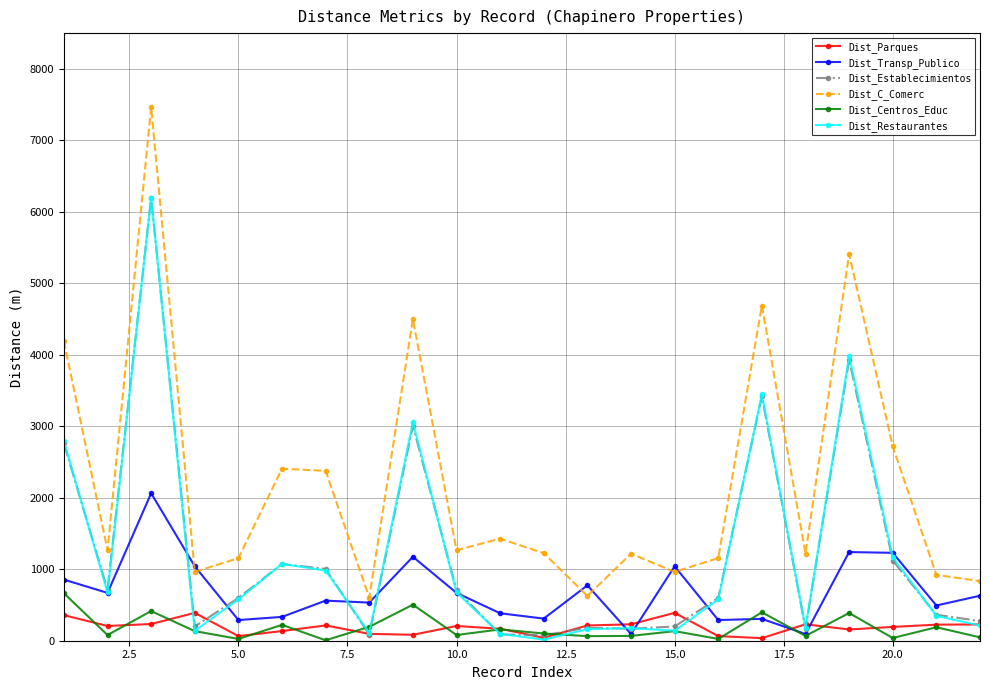

Which series has the largest range (max minus min)?

Dist_C_Comerc